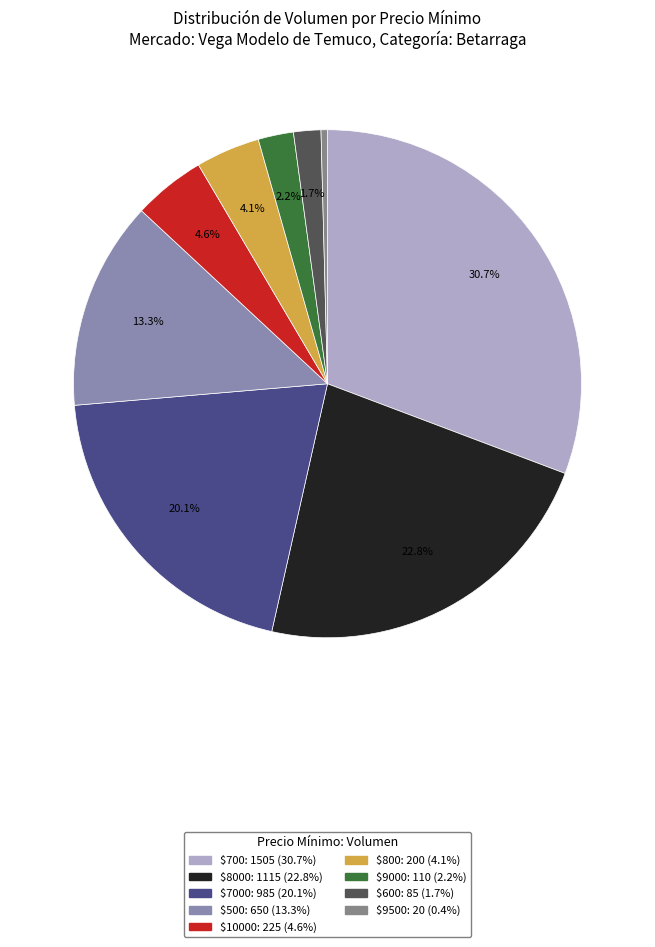

Count the number of slices in the pie.

9